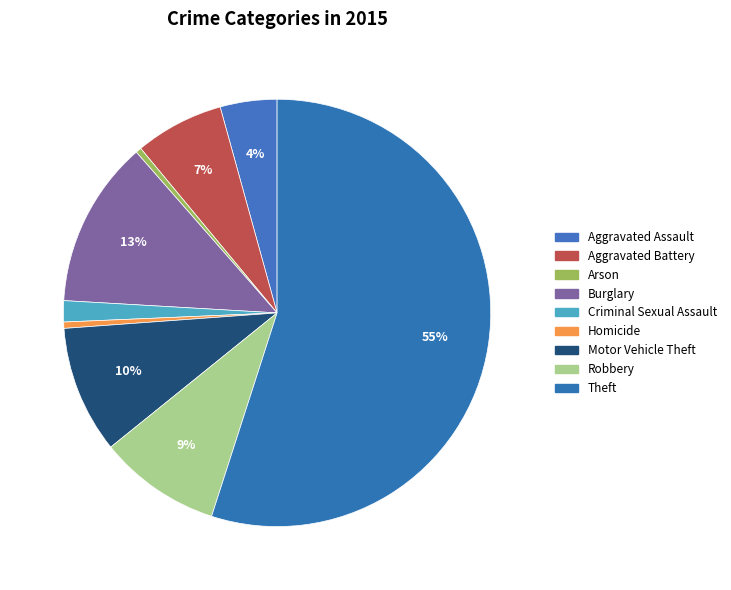

To the nearest percent, what is the difference between the Criminal Sexual Assault and Theft slice percentages?

53%